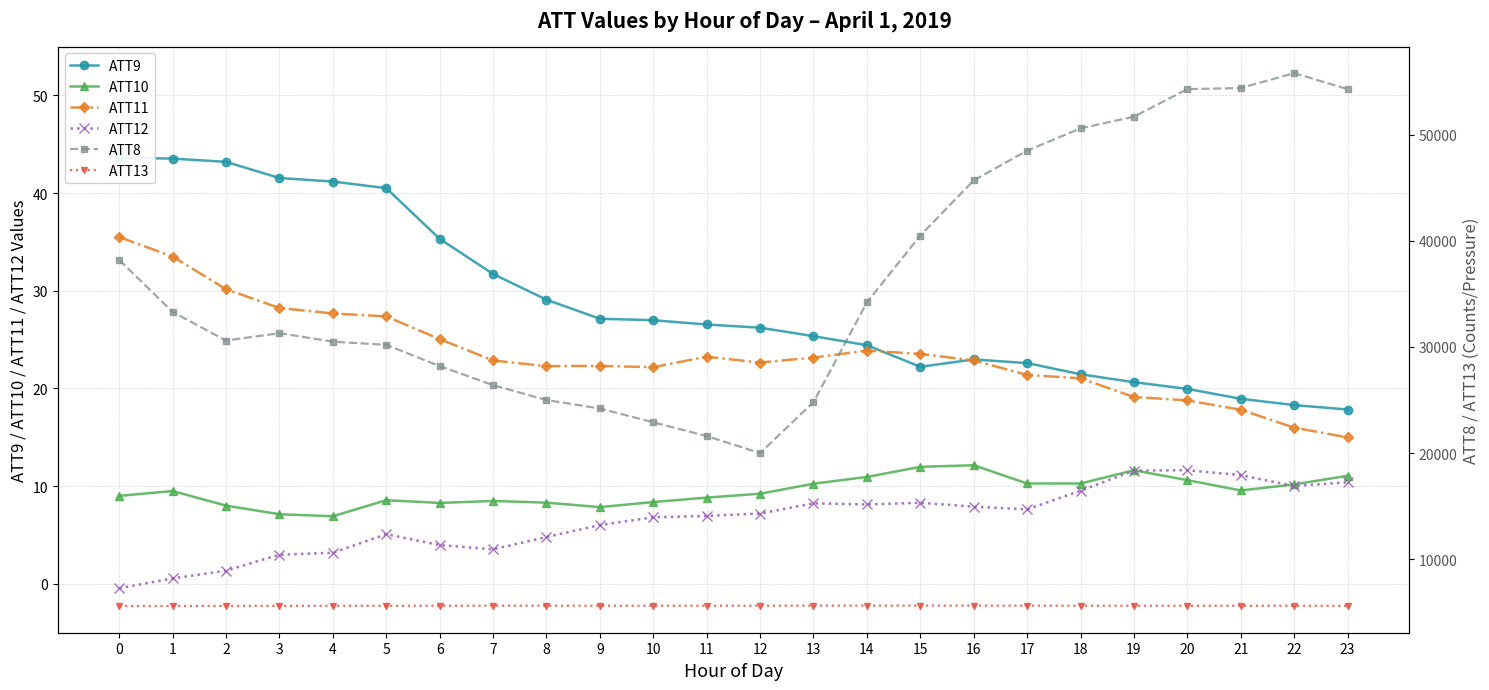

What is the difference between the ATT9 values at 23 and 7?

13.9